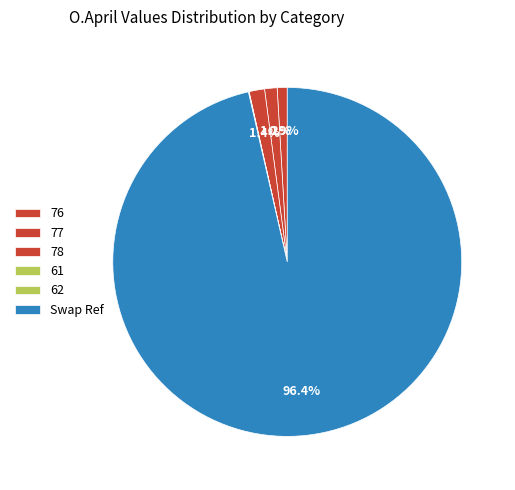

How much of the chart is everything except 62?

100.0%